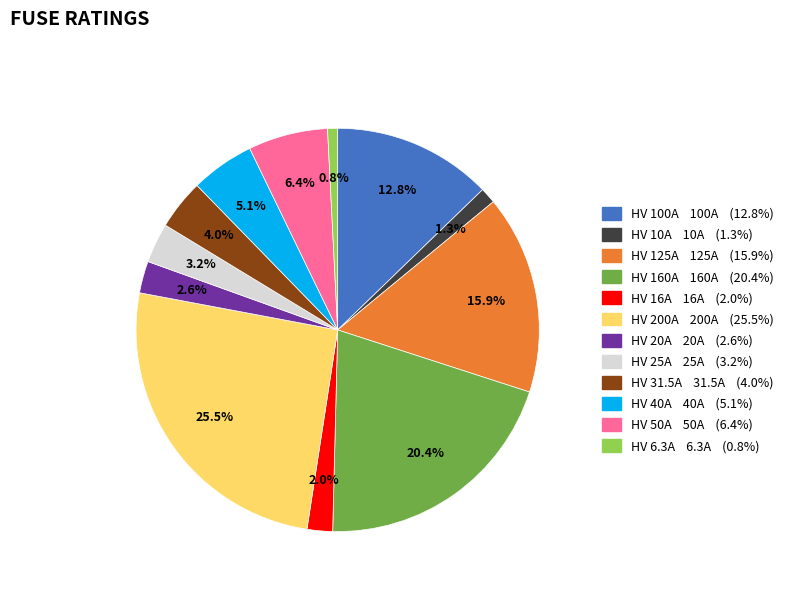

Is there any slice that represents more than half of the pie?

No